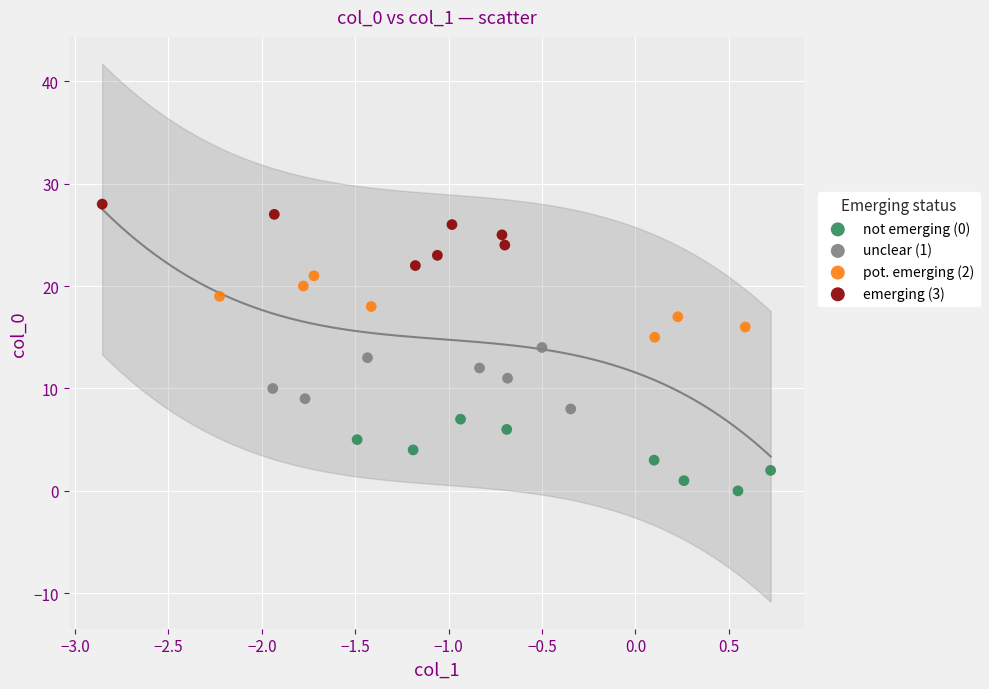

Which series reaches the maximum Y coordinate?

emerging (3)